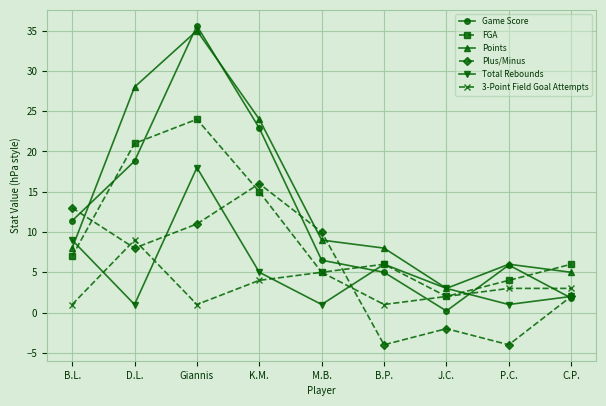

How many distinct data groups are displayed?

6